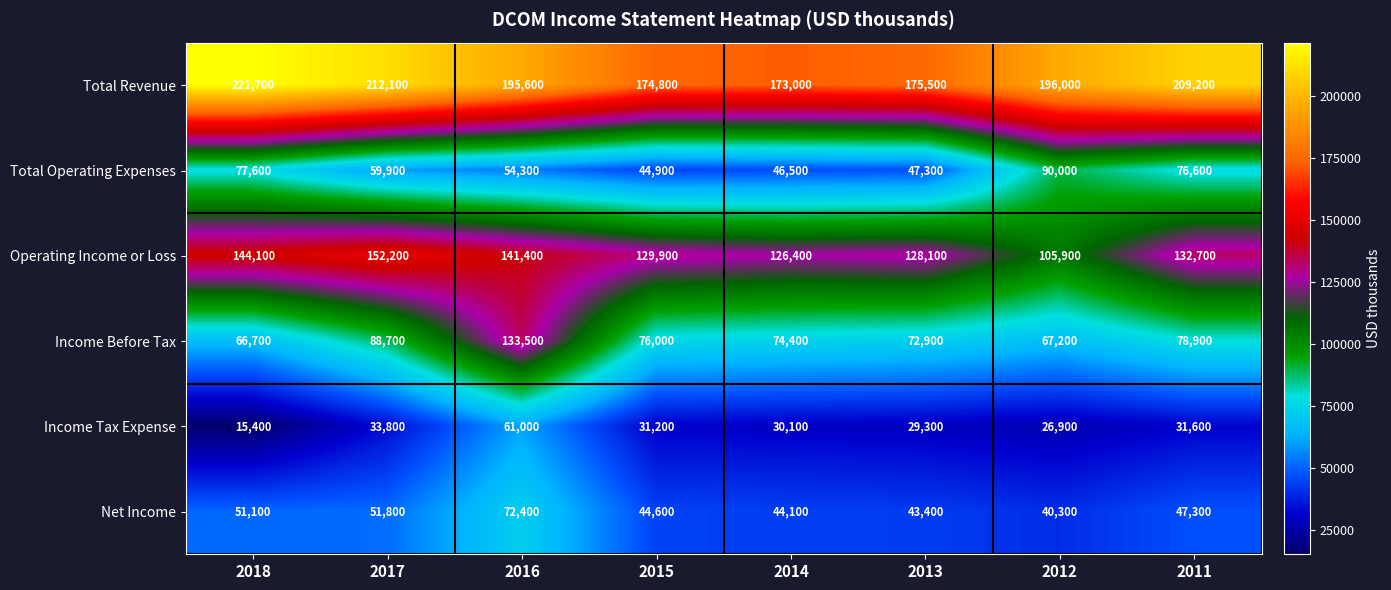

What is the difference between the maximum and minimum values in the Total Operating Expenses series?

45100